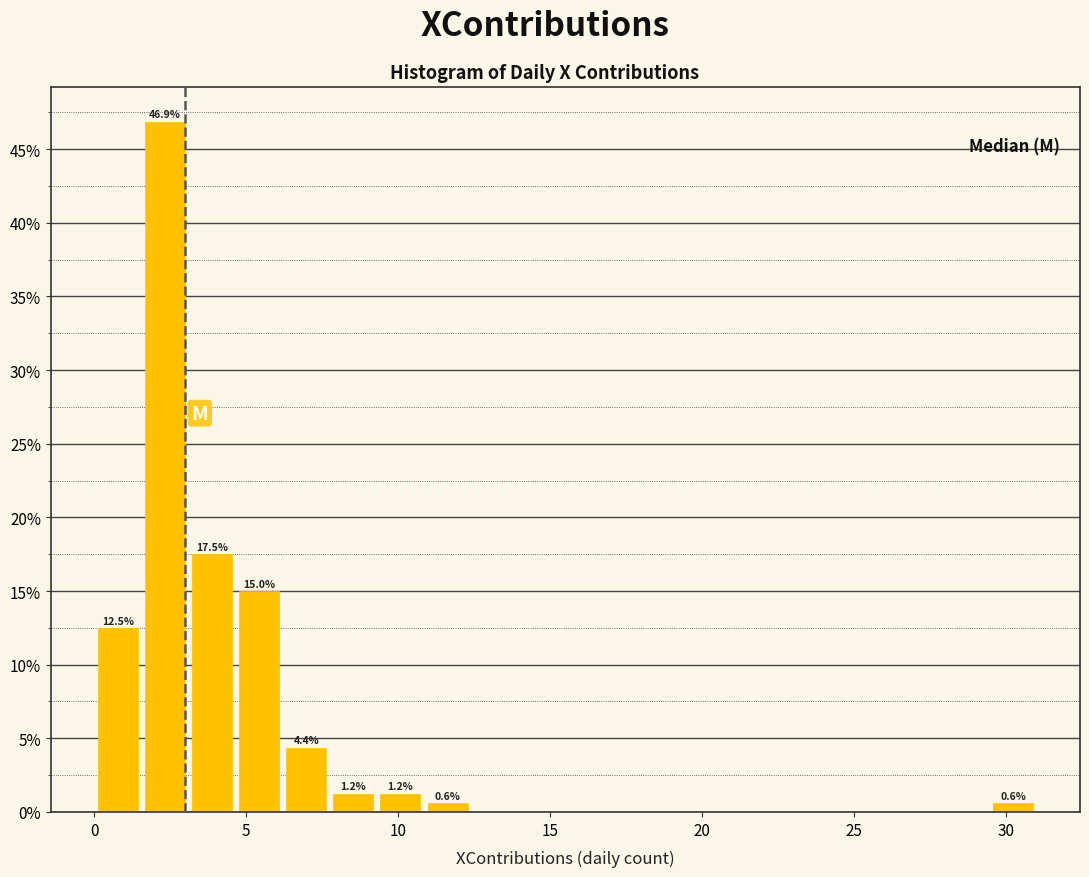

Read against the x-axis, roughly where is the centre of the tallest bar?

2.5